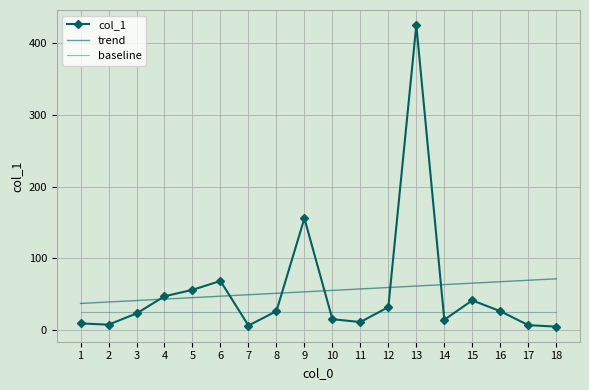

What is the value of the col_1 point at the 5th from the left?

55.9